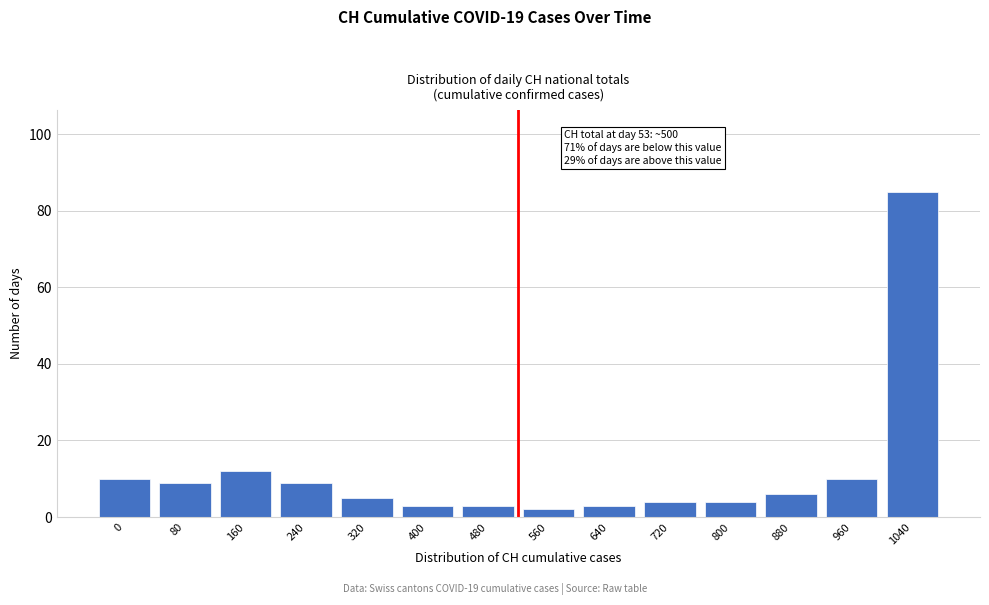

Reading right to left, extract all data points from this chart.

1040=85	960=10	880=6	800=4	720=4	640=3	560=2	480=3	400=3	320=5	240=9	160=12	80=9	0=10